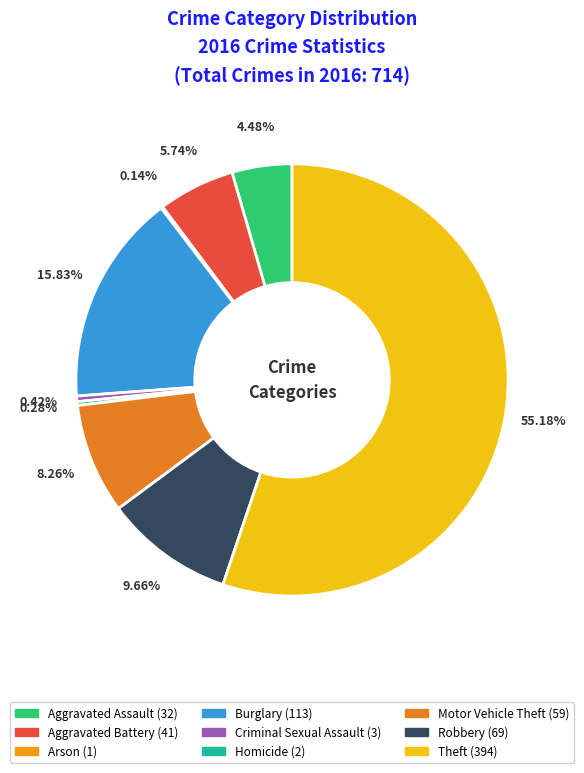

Is it true that Motor Vehicle Theft is 8% of the pie?

True